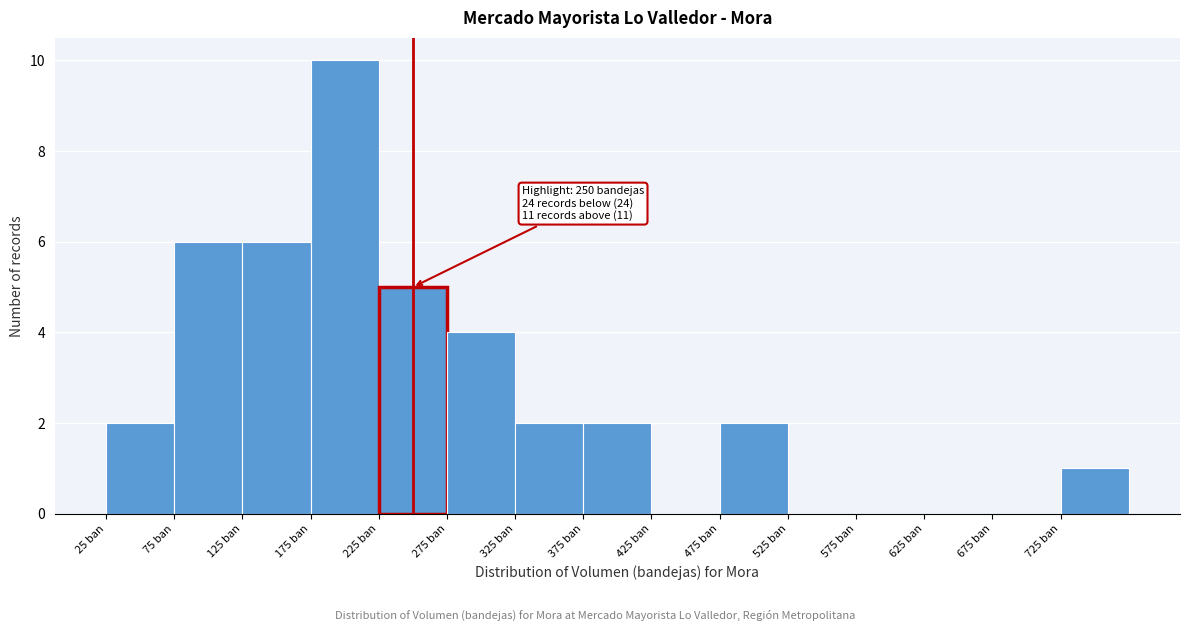

Which range on the x-axis has the tallest bar?

175 to 225